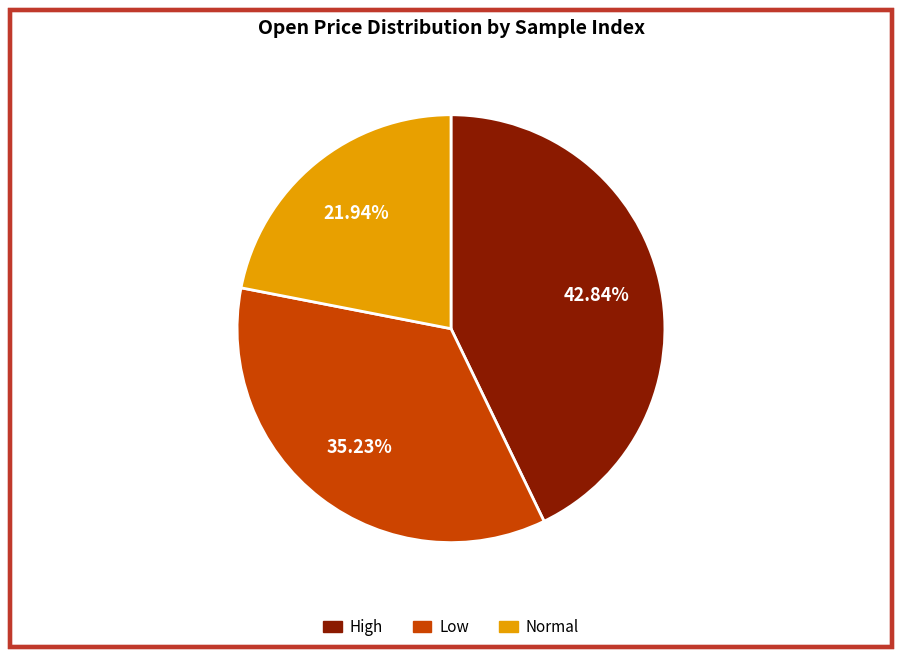

How many slices are in this pie chart?

3